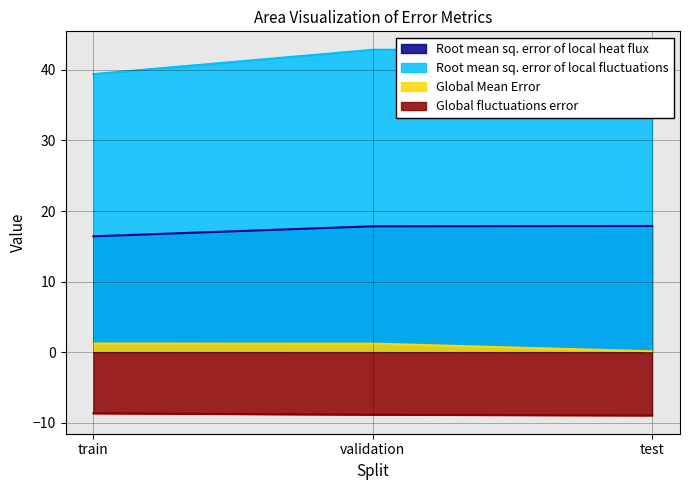

What is the label of the 3rd point from the left?

test